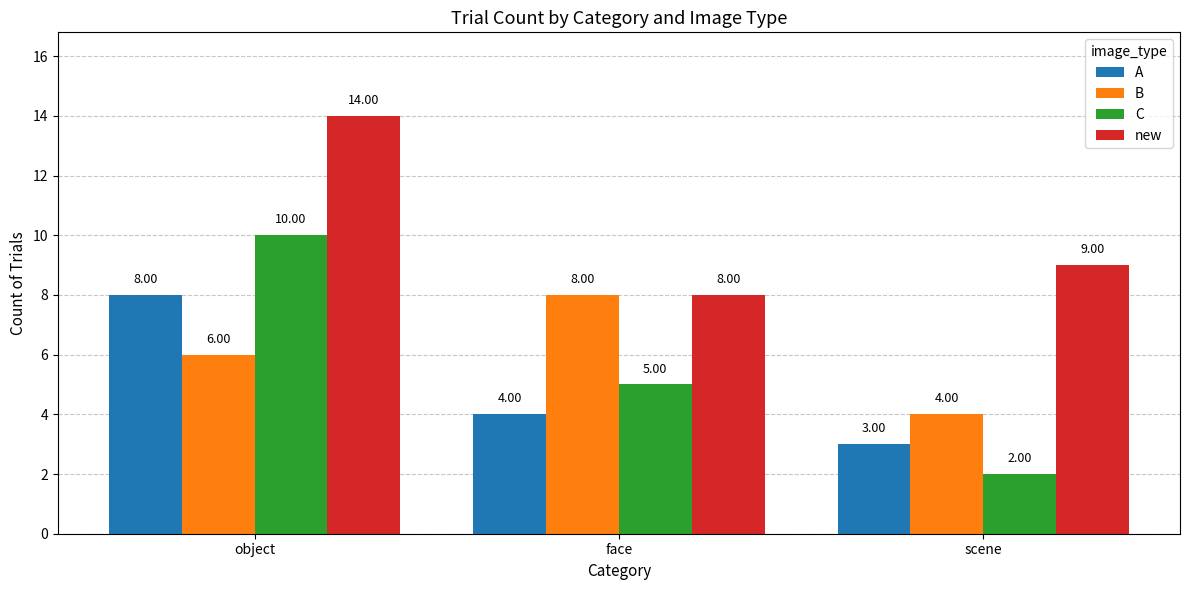

Reading right to left, extract all data points from this chart.

A: scene=3	face=4	object=8
B: scene=4	face=8	object=6
C: scene=2	face=5	object=10
new: scene=9	face=8	object=14